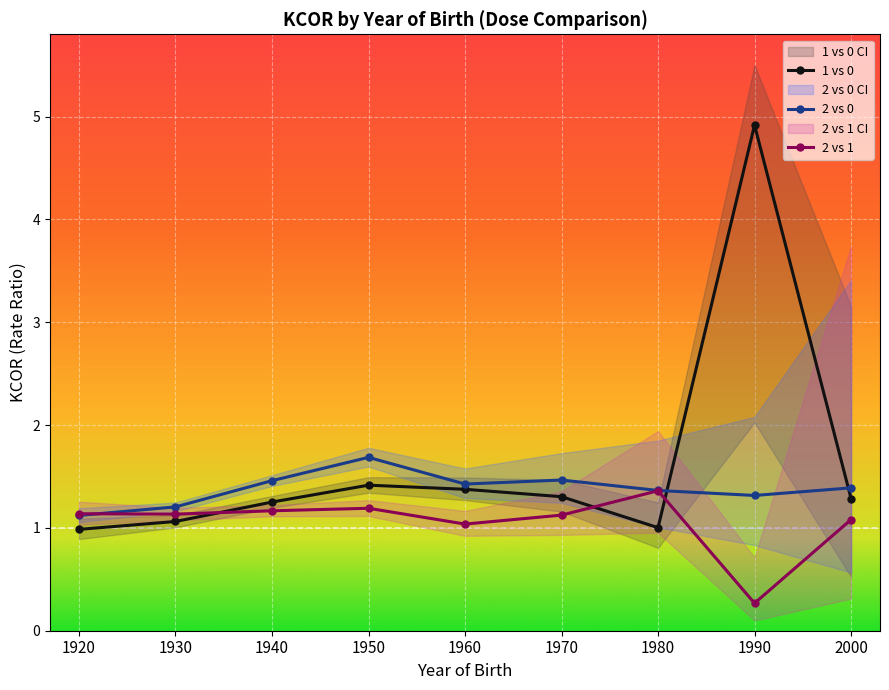

How many lines are shown in the chart?

3